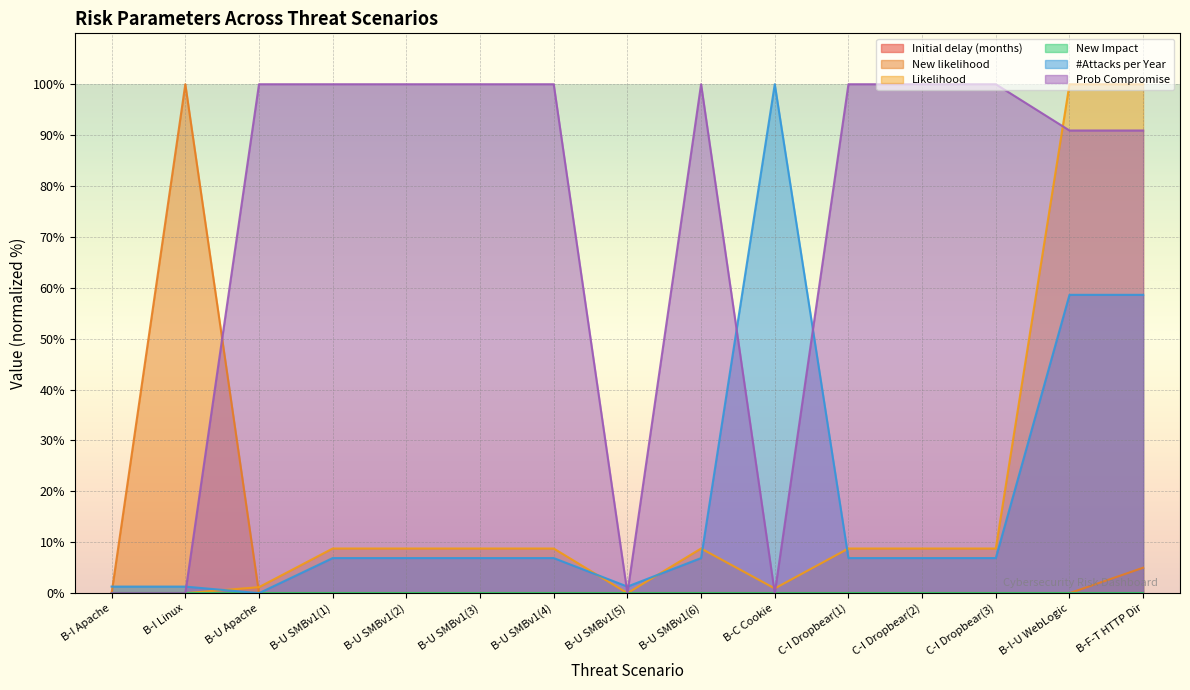

Is the value of #Attacks per Year at B-U SMBv1(6) greater than the value of New likelihood at B-C Cookie?

Yes